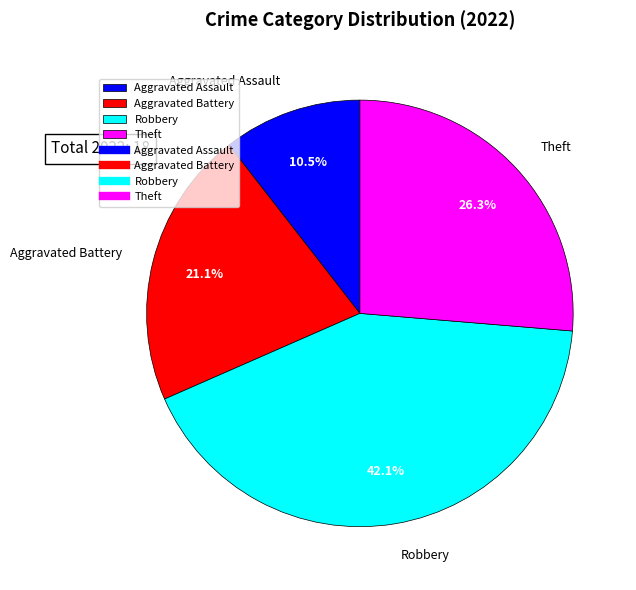

How many segments does this pie chart have?

4